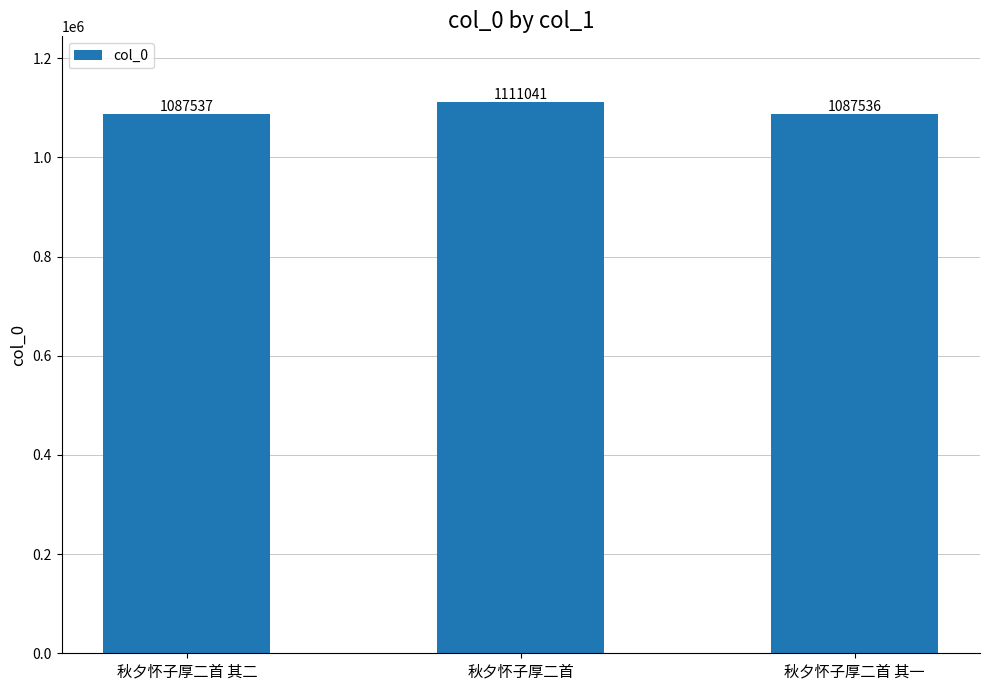

Reading left to right, list all the values displayed in this chart.

1087537	1111041	1087536